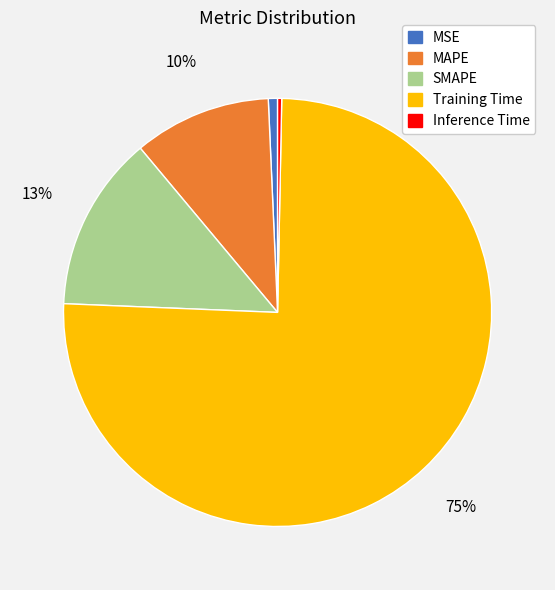

Combined, do MAPE and Training Time account for over 50%?

Yes